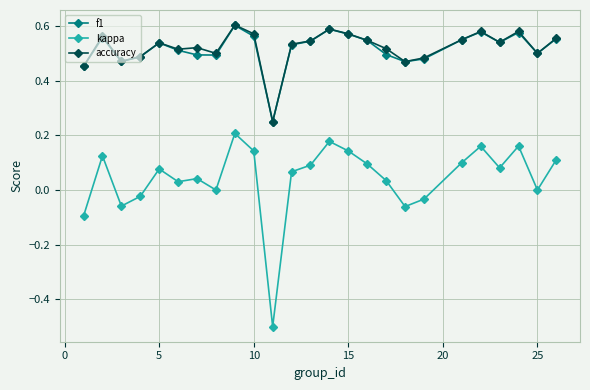

True or false: accuracy has more than 1 points higher than both neighbors.

True